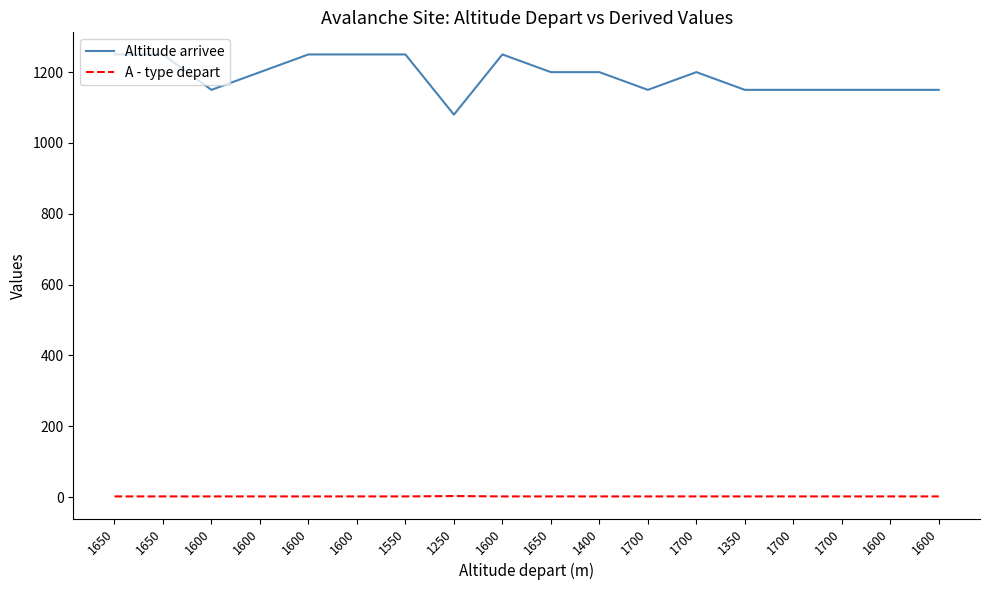

What is the average value of the A - type depart series?

2